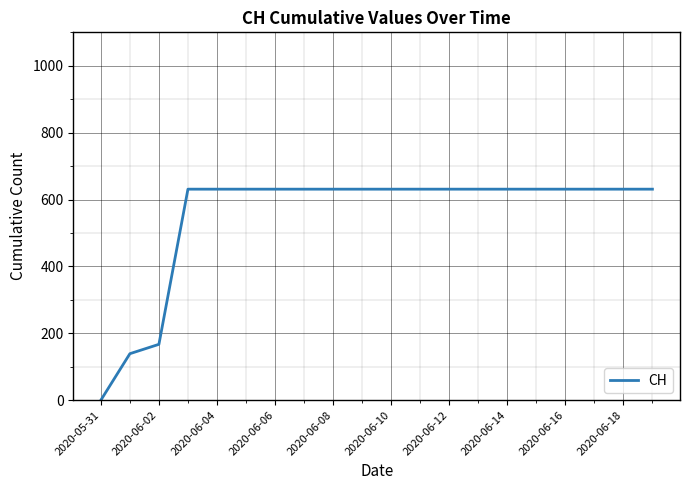

What is the maximum value shown in the chart?

631